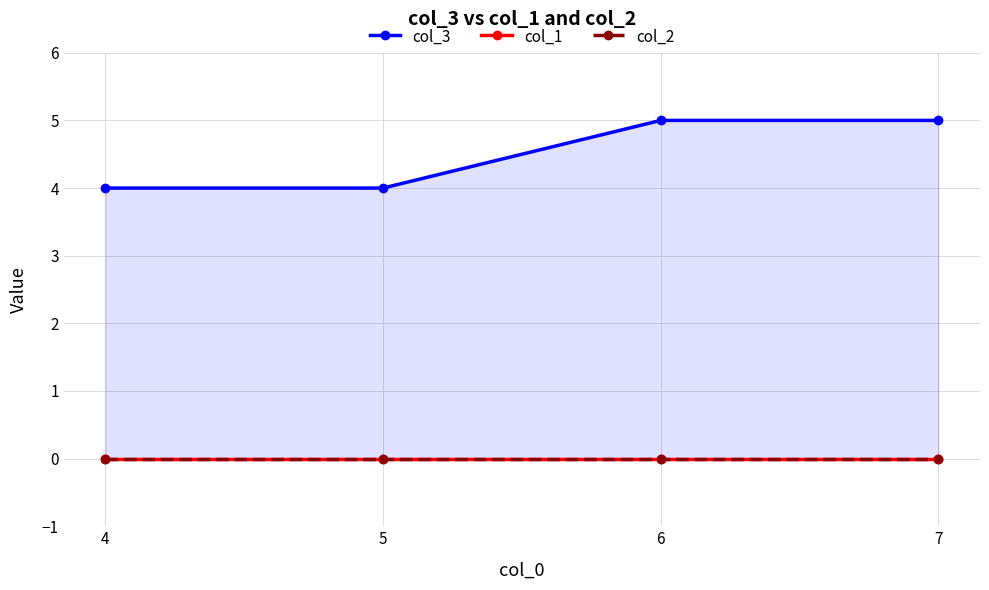

Which series has the largest total across all categories?

col_3